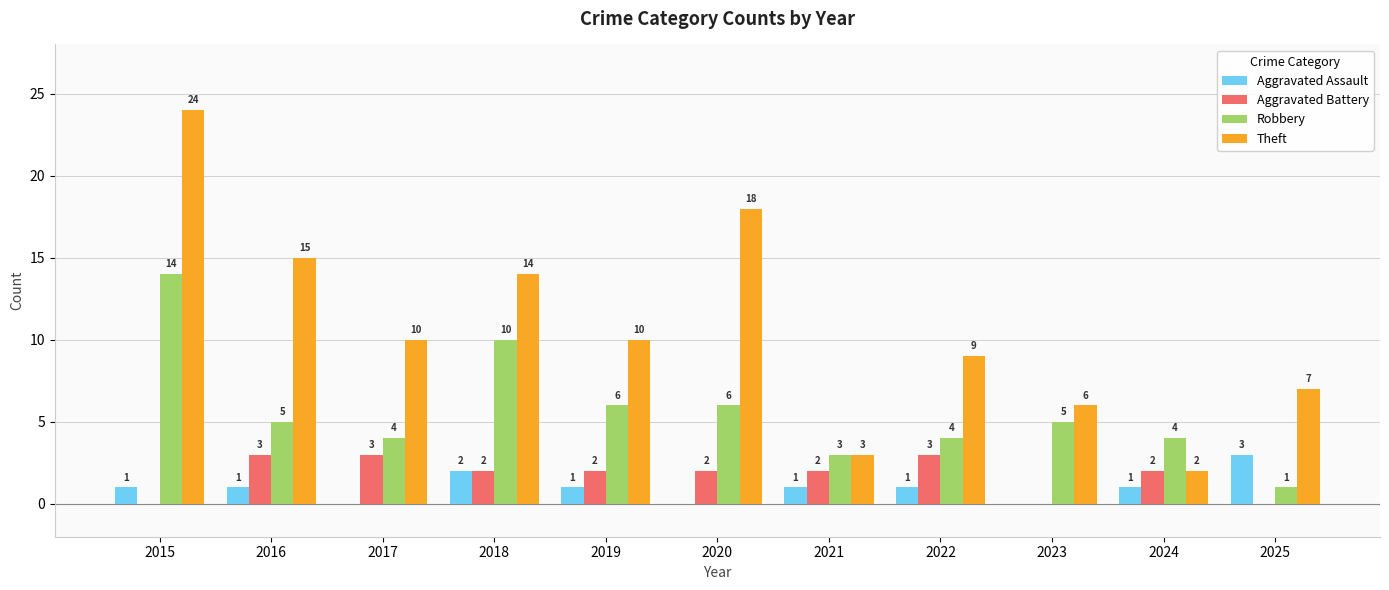

Are the bars grouped side by side (vs. stacked)?

Yes